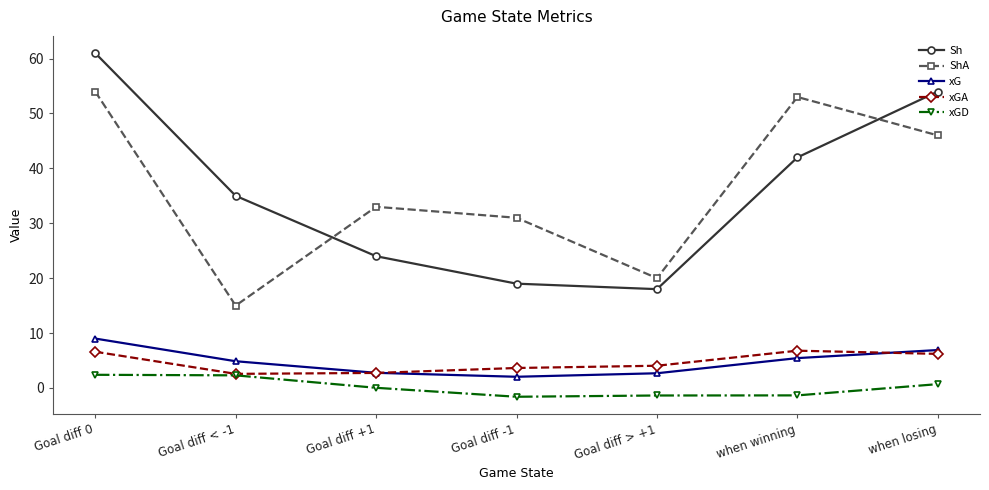

How many data points in xG are above 4?

4